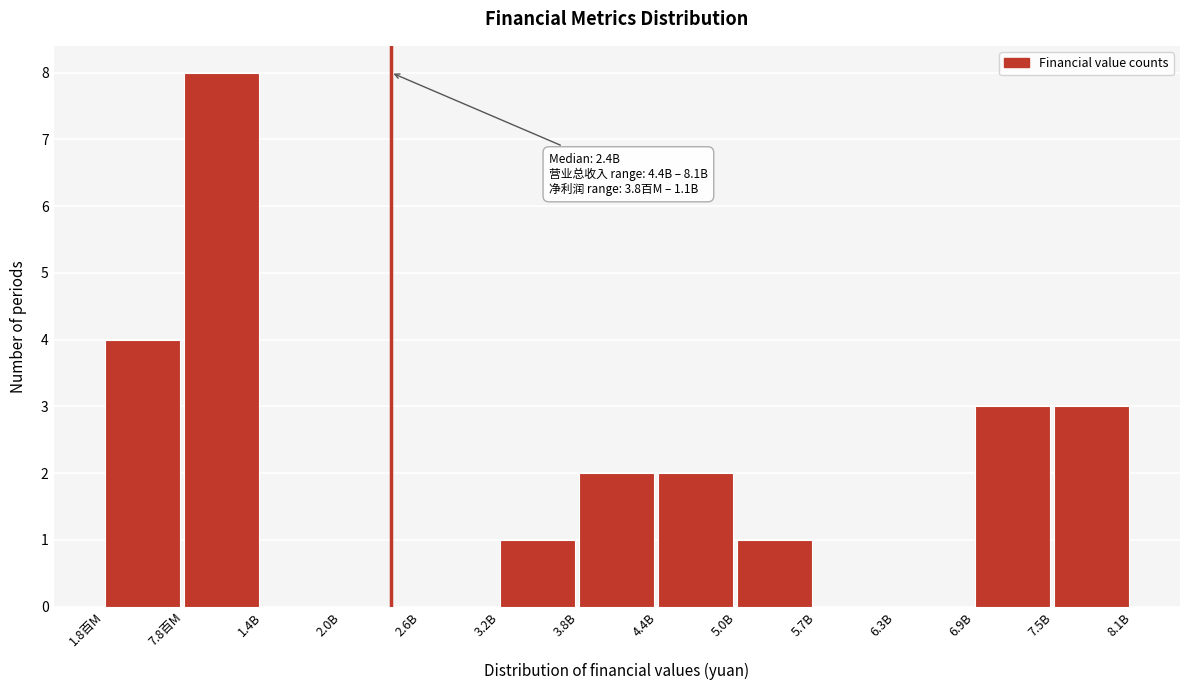

Reading left to right, list all the values displayed in this chart.

1.8百M=4	7.8百M=8	1.4B=0	2.0B=0	2.6B=0	3.2B=1	3.8B=2	4.4B=2	5.0B=1	5.7B=0	6.3B=0	6.9B=3	7.5B=3